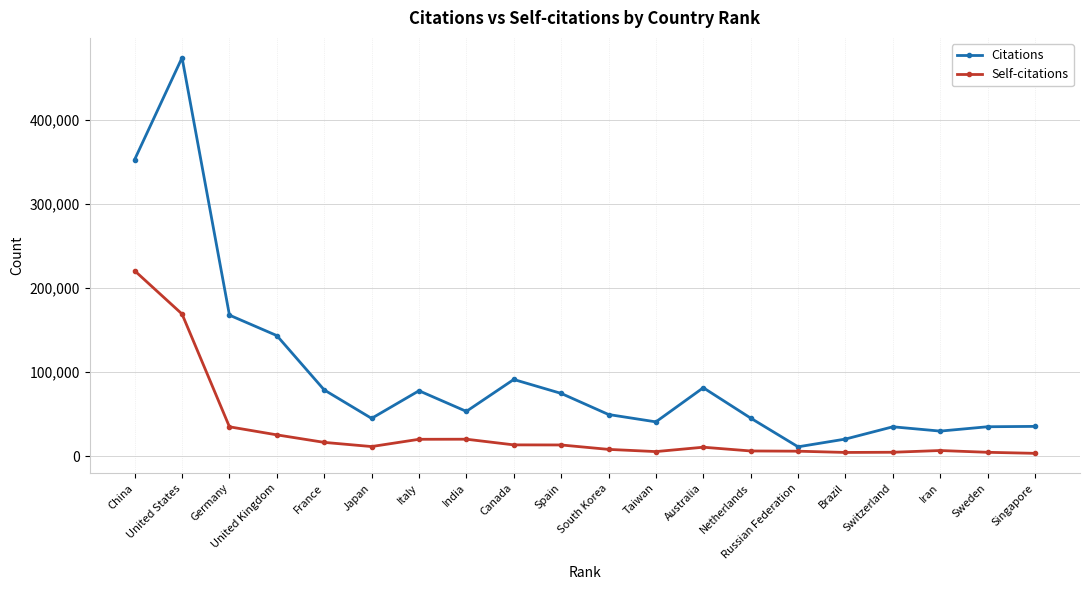

Which series has the widest spread of values?

Citations